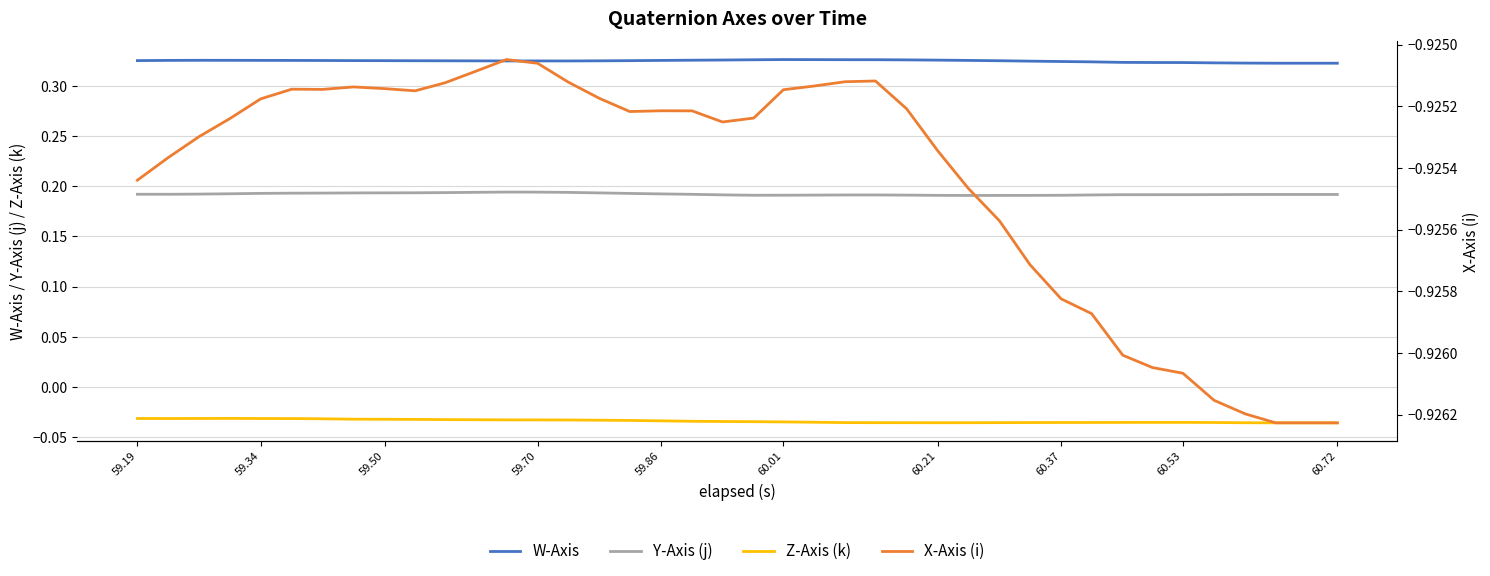

True or false: Z-Axis (k) and X-Axis (i) intersect in this chart.

False